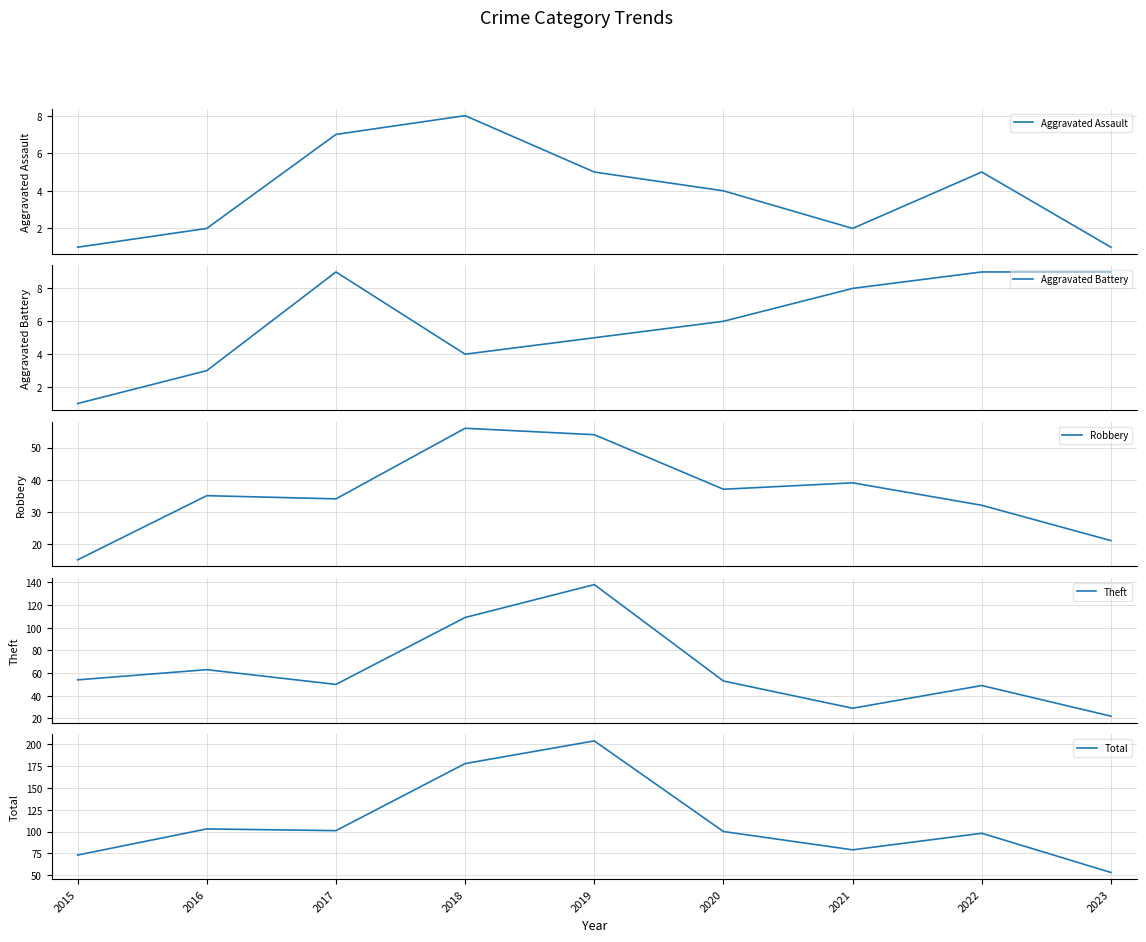

What is the value of the Aggravated Battery point at the 6th from the left?

6